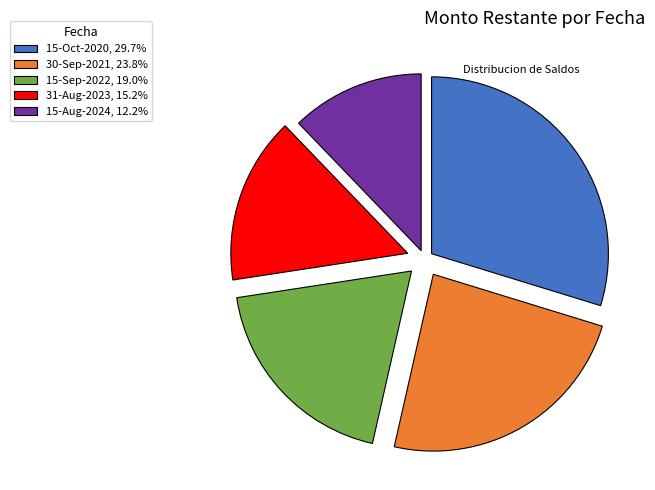

What is the ratio of the value at 31-Aug-2023, 15.2% to the value at 15-Sep-2022, 19.0%?

0.8